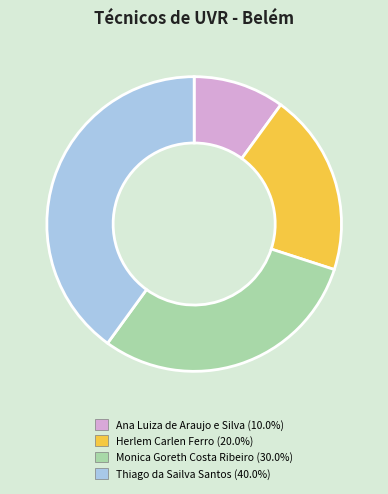

How many segments does this pie chart have?

4